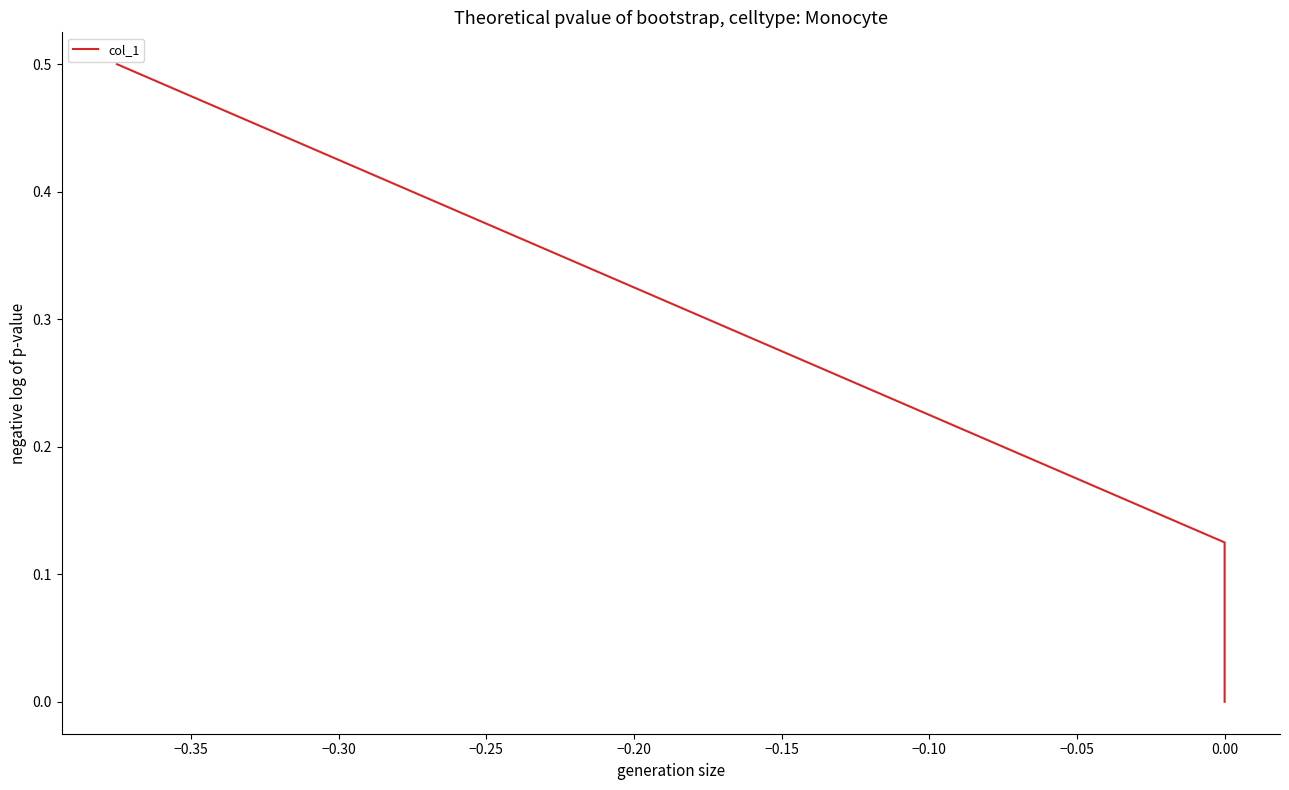

How many lines are shown in the chart?

1